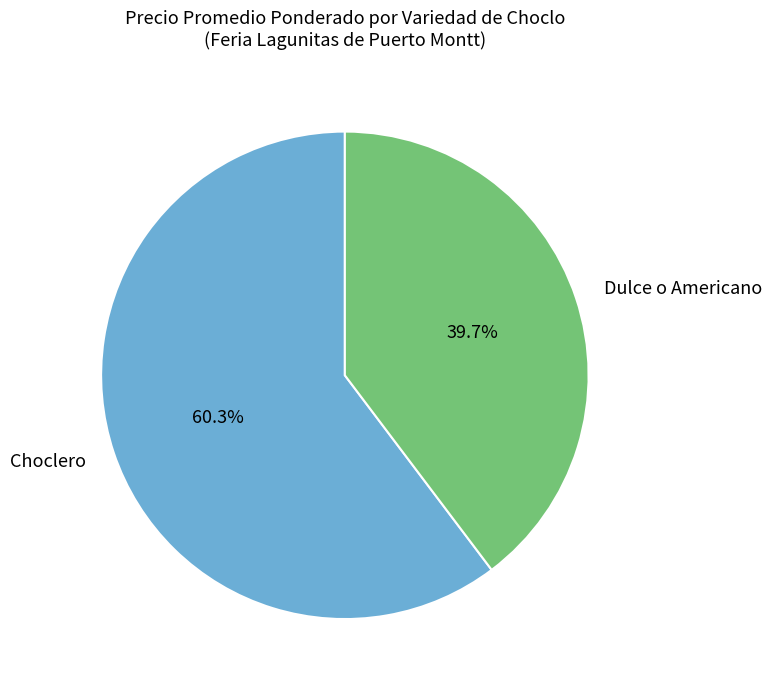

Does any single category account for the majority?

Yes